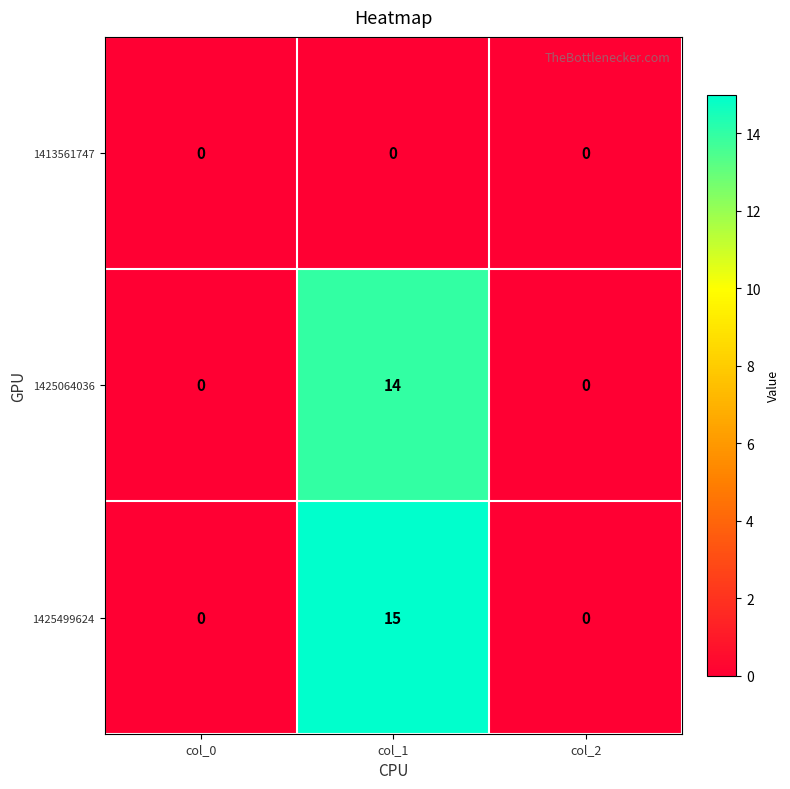

Which series has the widest spread of values?

1425499624